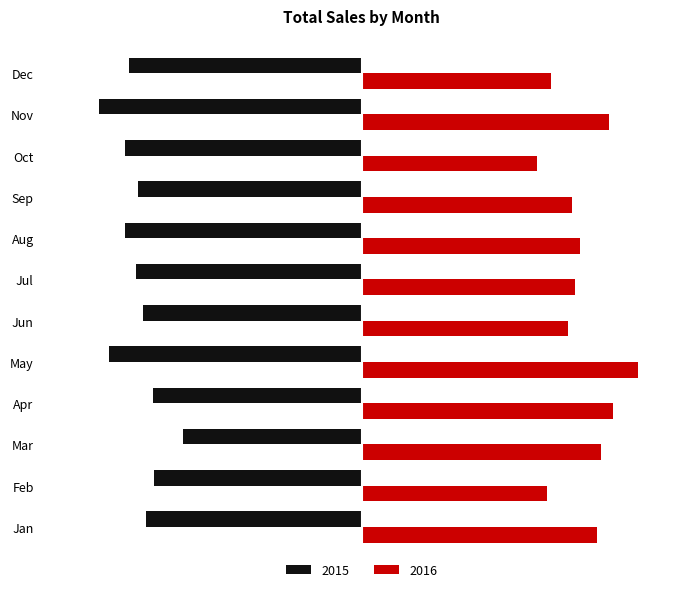

At which label does 2016 first exceed 21731?

Jan